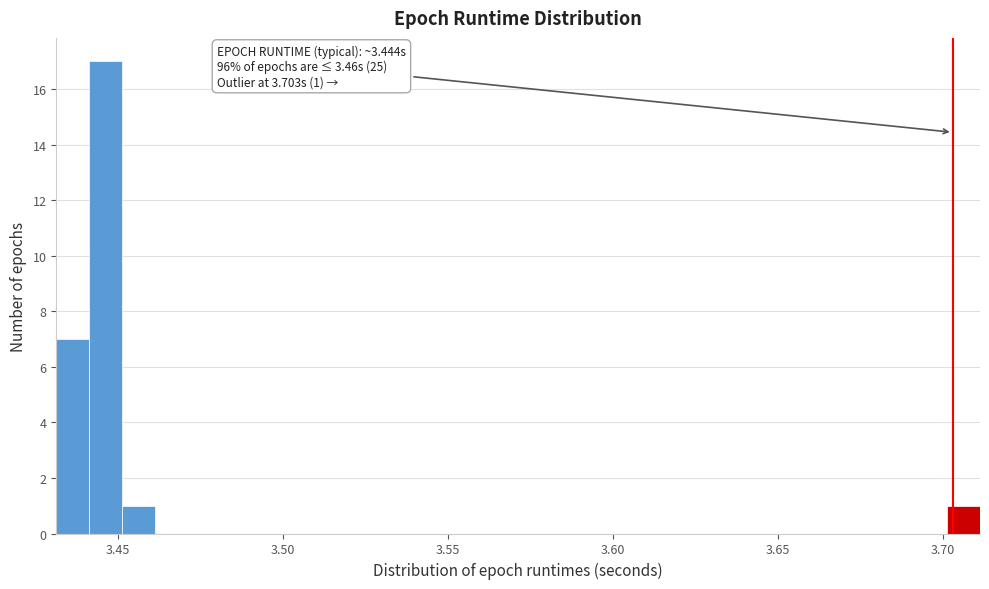

Read against the x-axis, roughly where is the centre of the tallest bar?

3.445